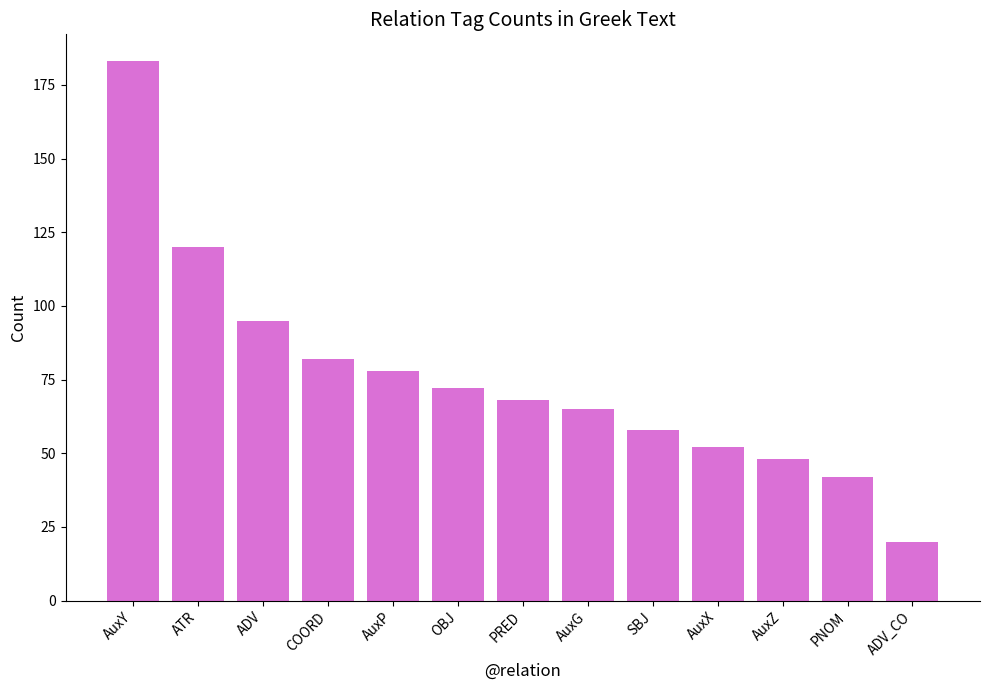

The chart shows a value of 120 at ATR. True or false?

True